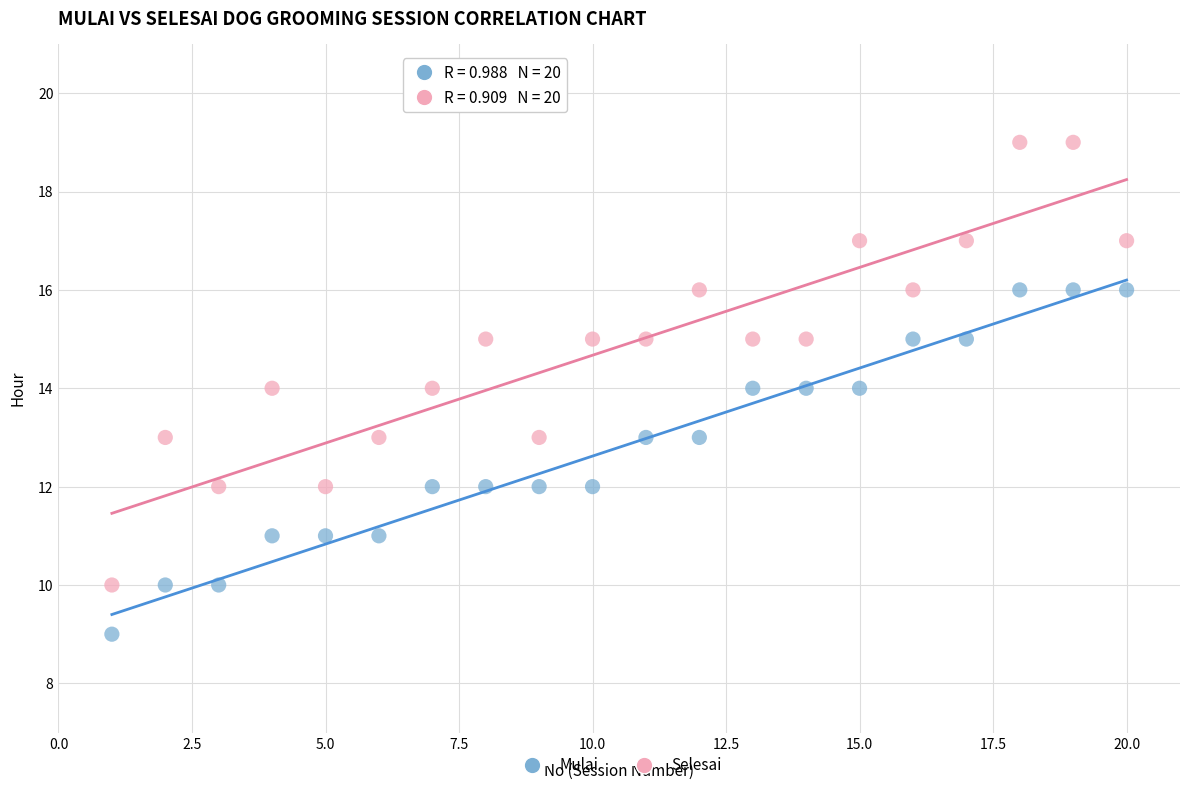

Which series reaches the minimum Y coordinate?

Mulai